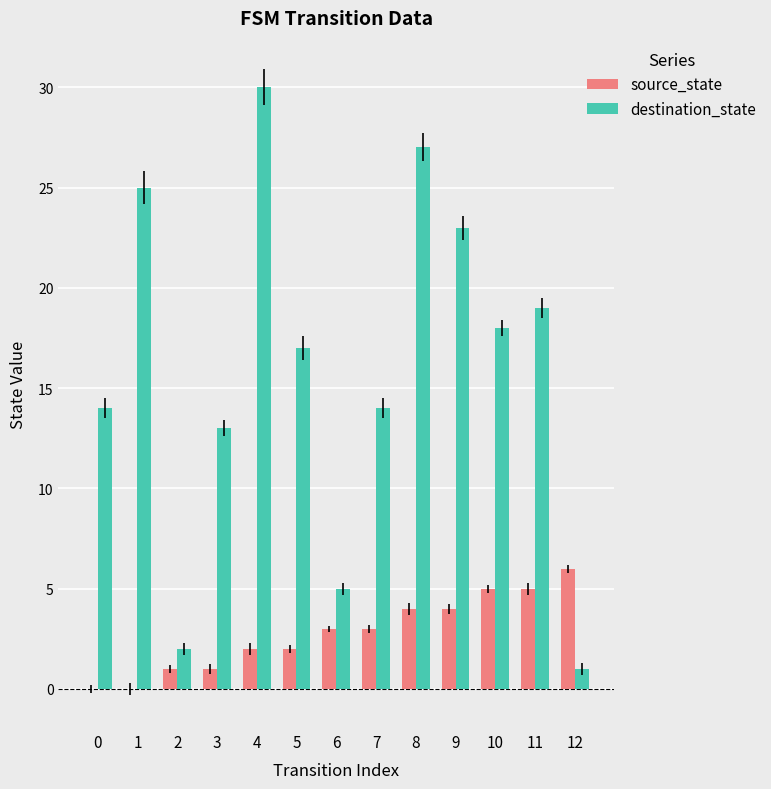

How many series are shown in this chart?

2